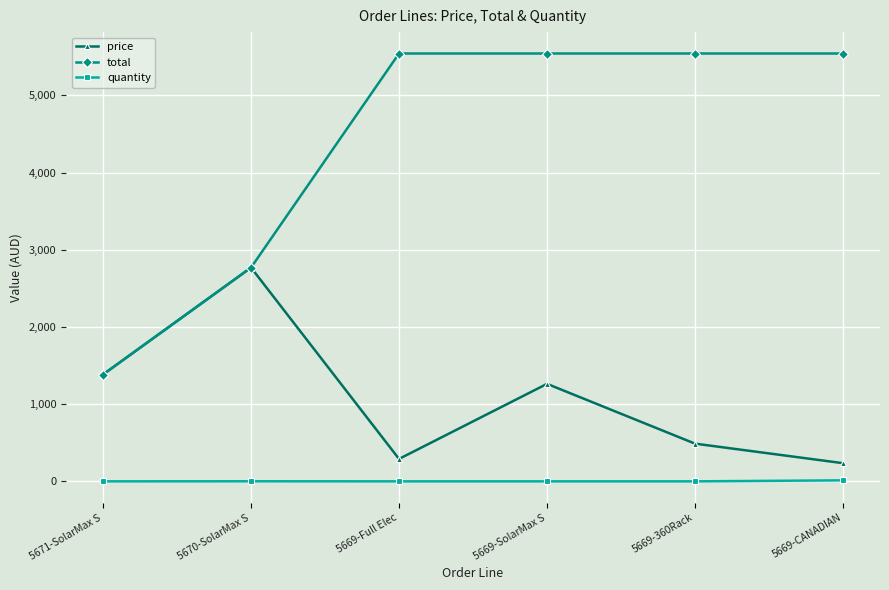

At how many categories does at least one series exceed 3965?

4